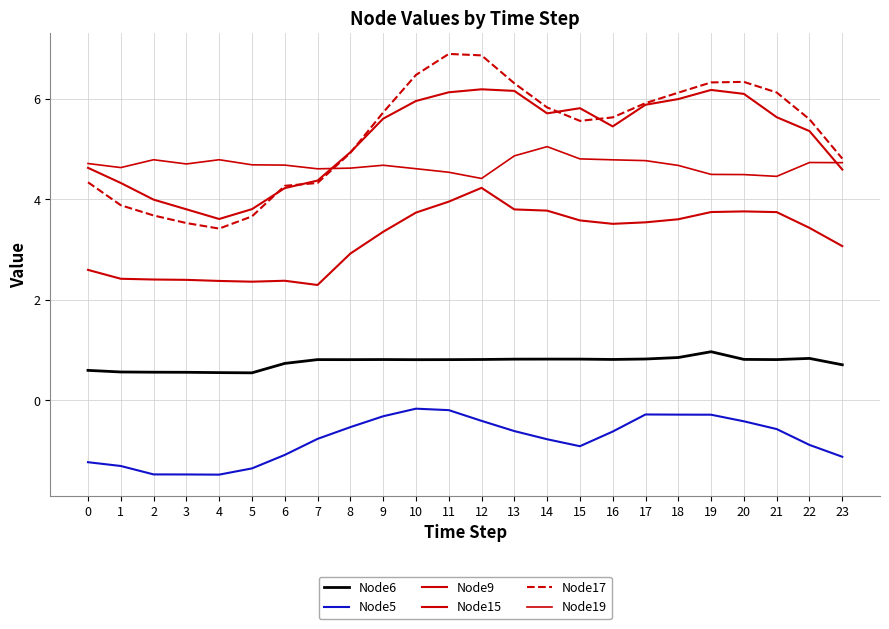

What is the sum of all Node9 values?

77.0